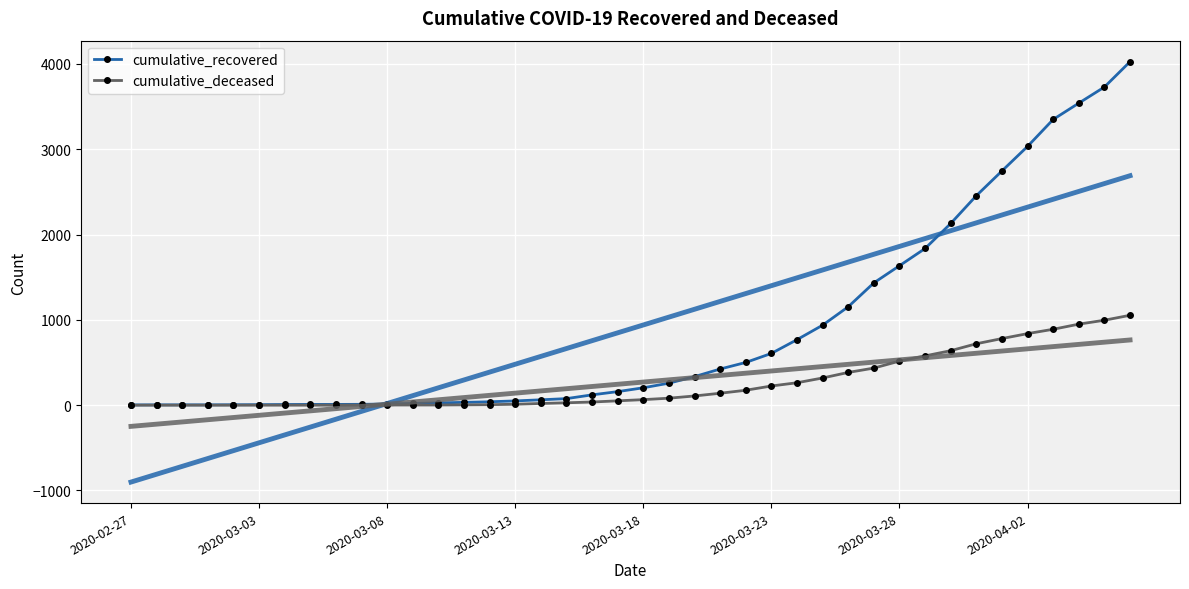

How many data points in cumulative_deceased are less than 65?

20